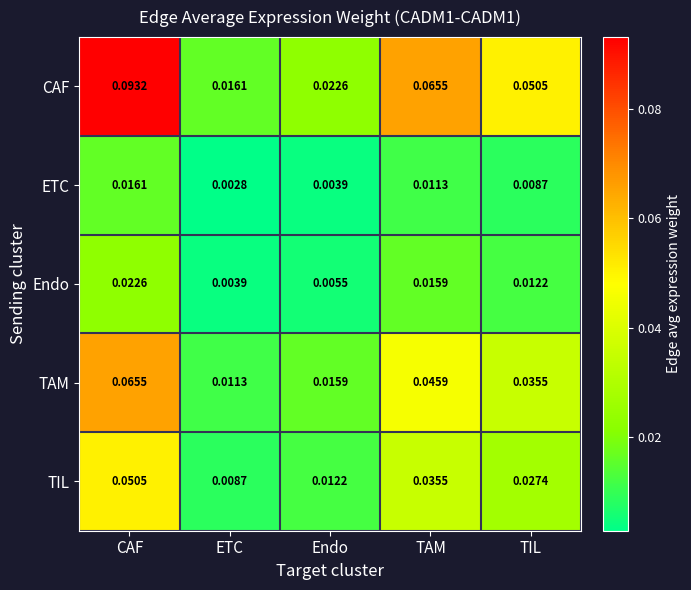

At which label does ETC reach its minimum?

ETC